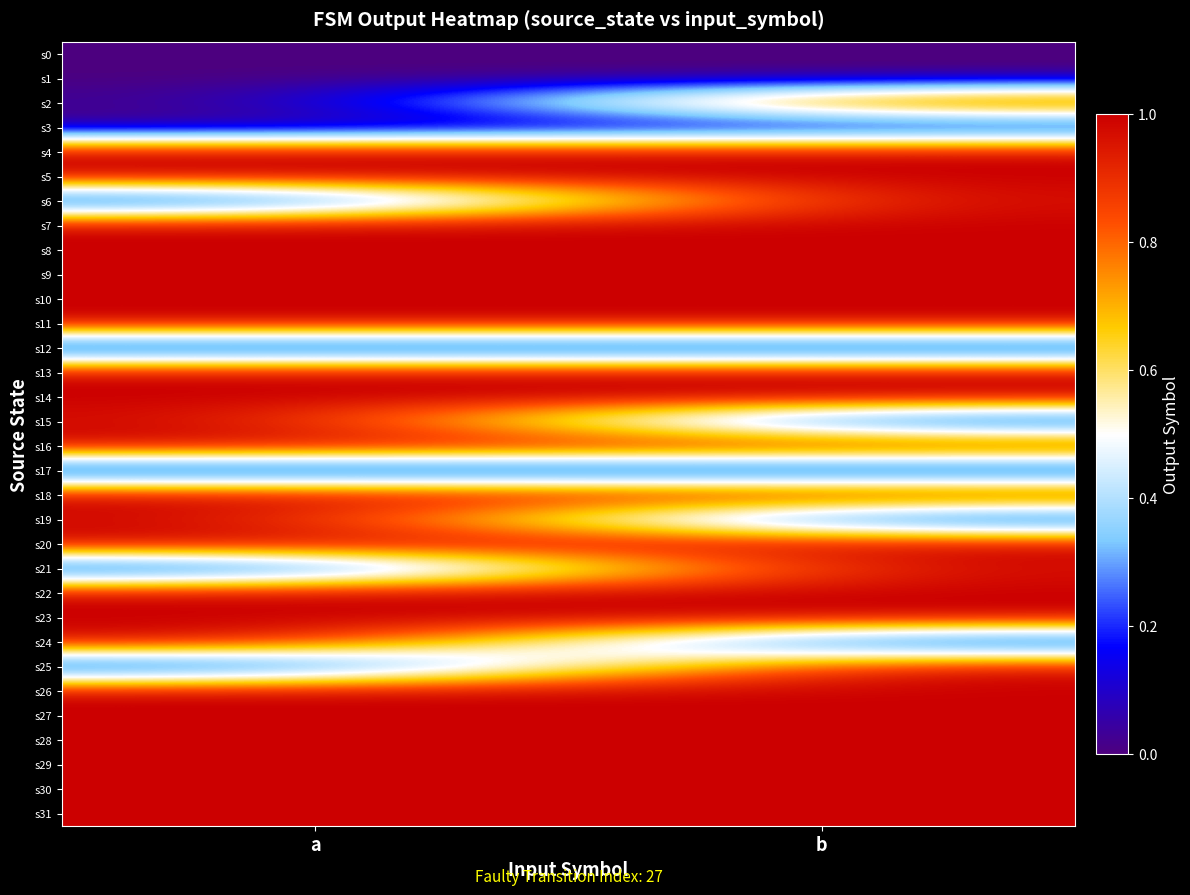

Rank the series at b from highest to lowest value.

s2, s4, s5, s6, s7, s8, s9, s10, s11, s13, s14, s16, s18, s20, s21, s22, s23, s25, s26, s27, s28, s29, s30, s31, s0, s1, s3, s12, s15, s17, s19, s24